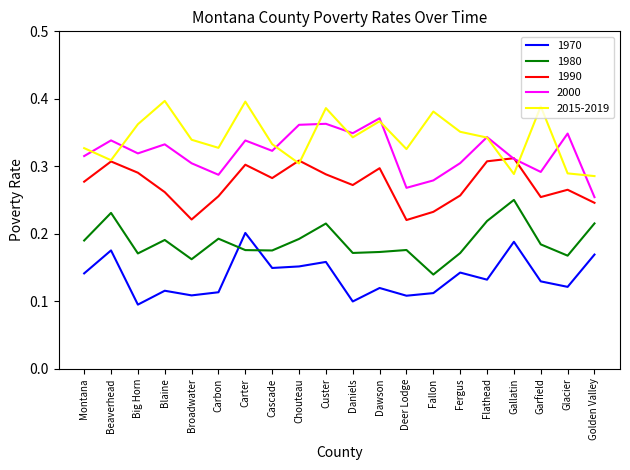

Which category has the highest value in the 1980 series?

Gallatin